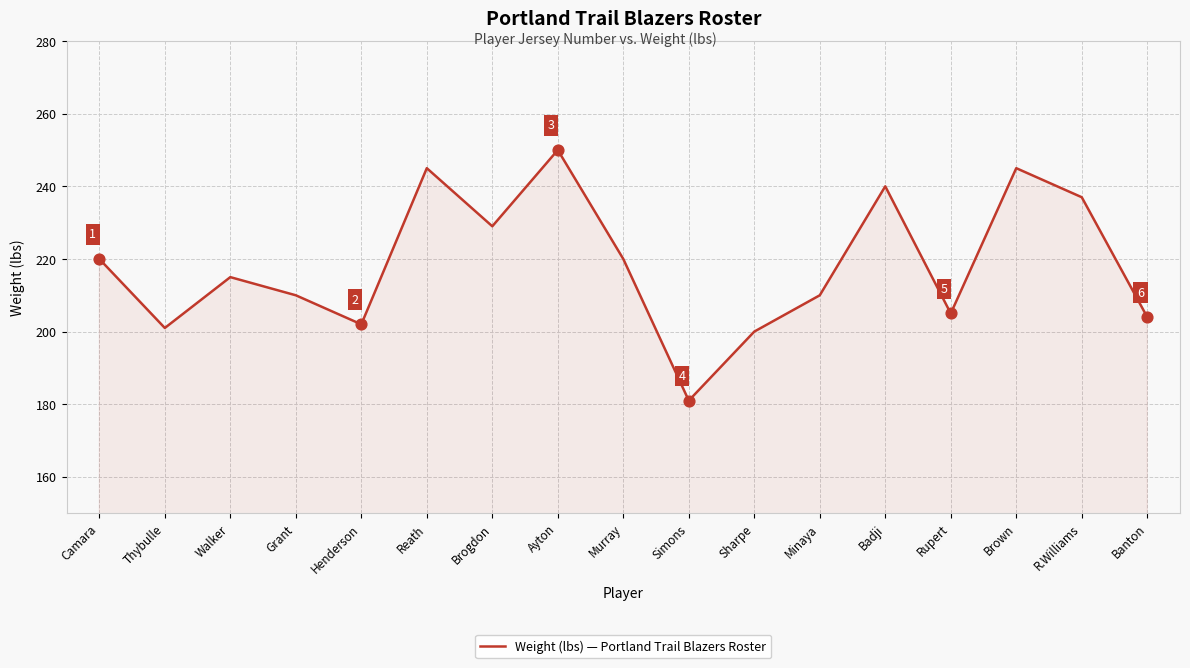

Which has a higher value, Rupert or Murray?

Murray